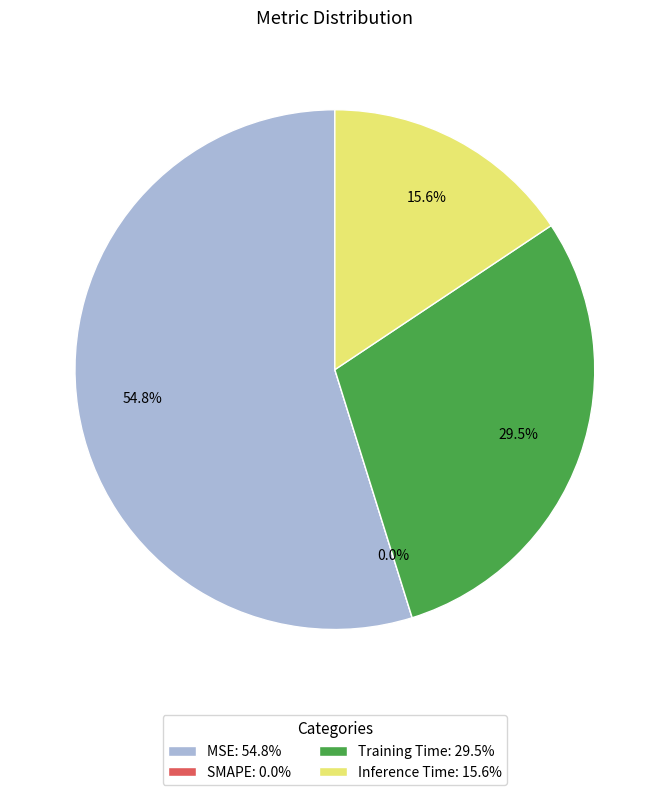

Is it true that Training Time is 40% of the pie?

False